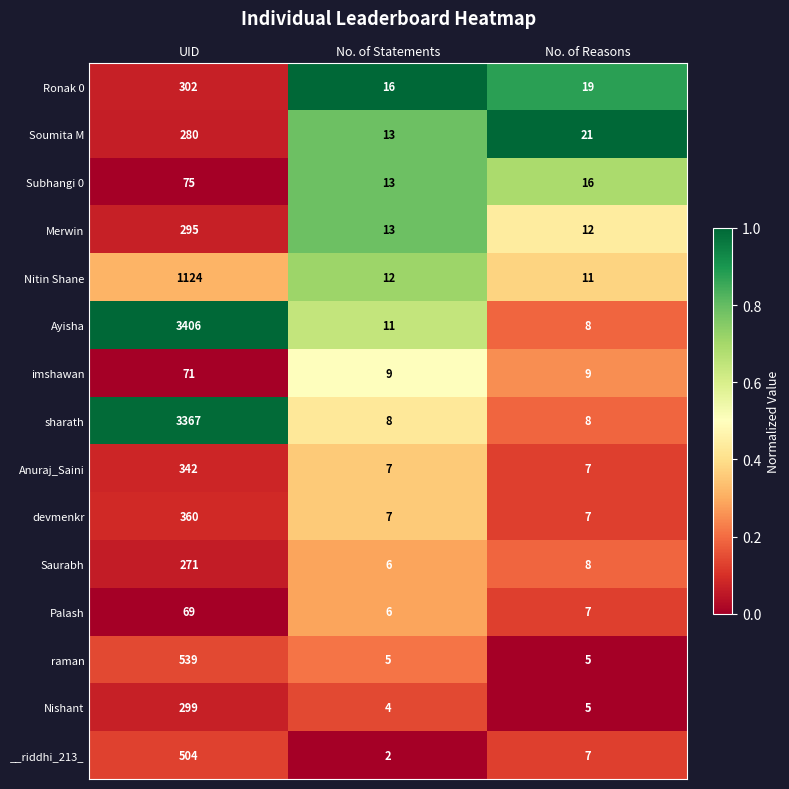

What is the total value across all series at No. of Statements?

132